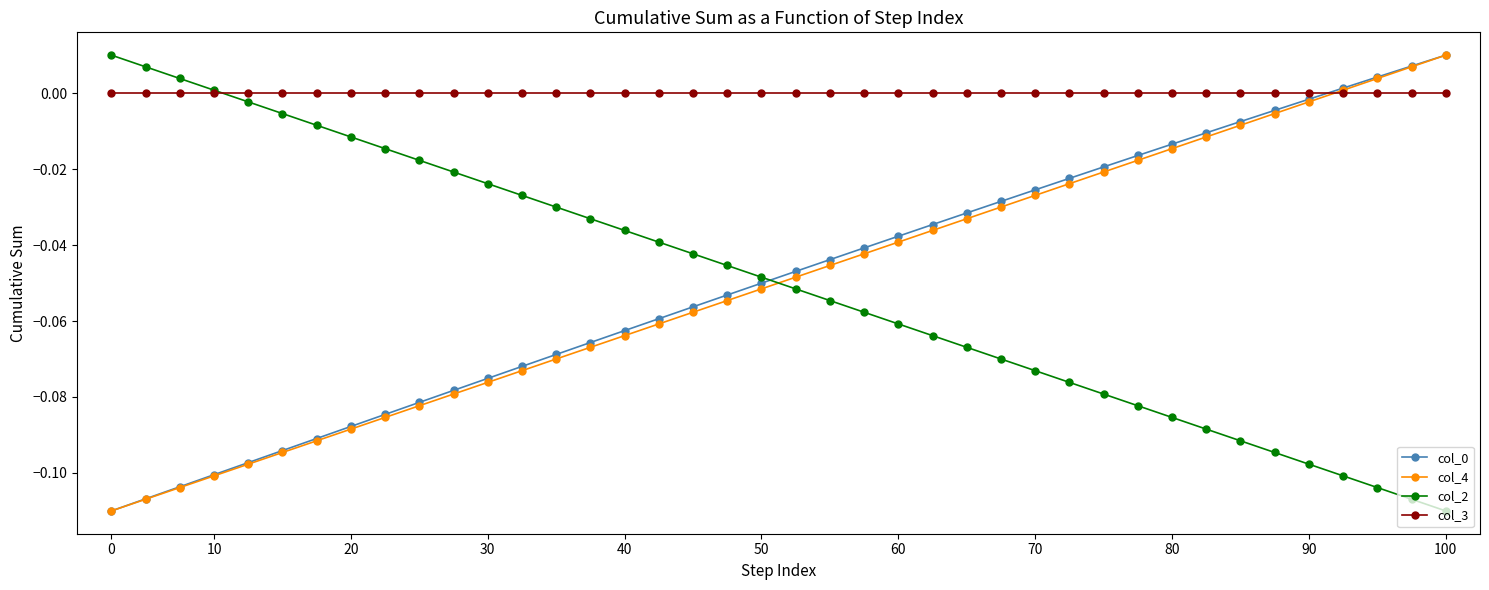

Which series ends up on top after the final intersection of col_3 and col_4?

col_4